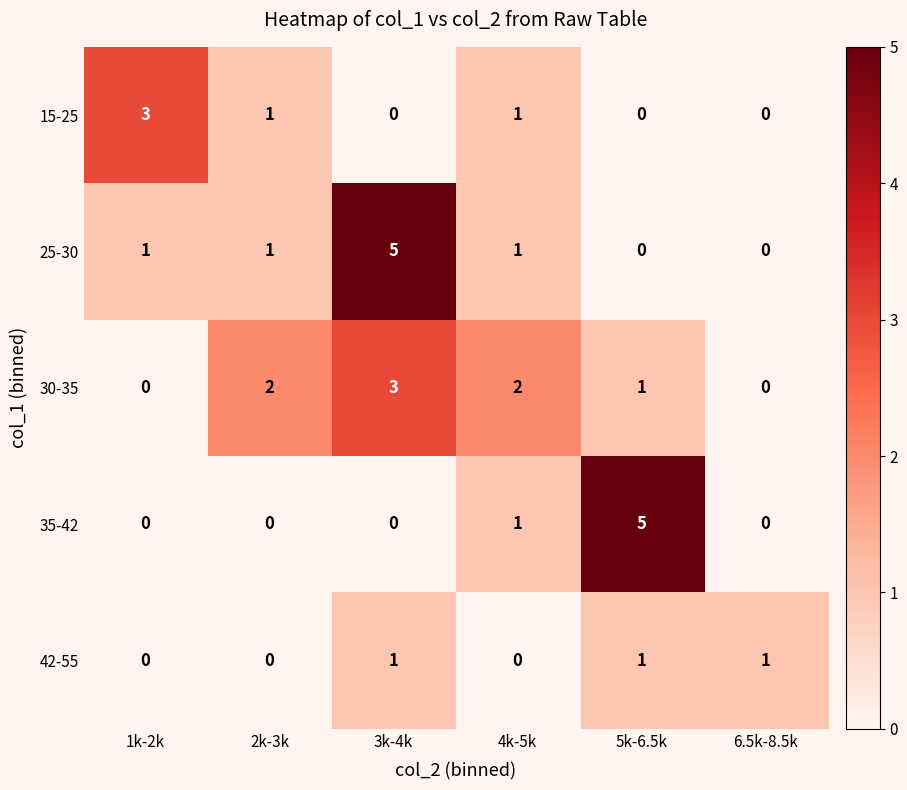

What is the sum of all 15-25 values?

5